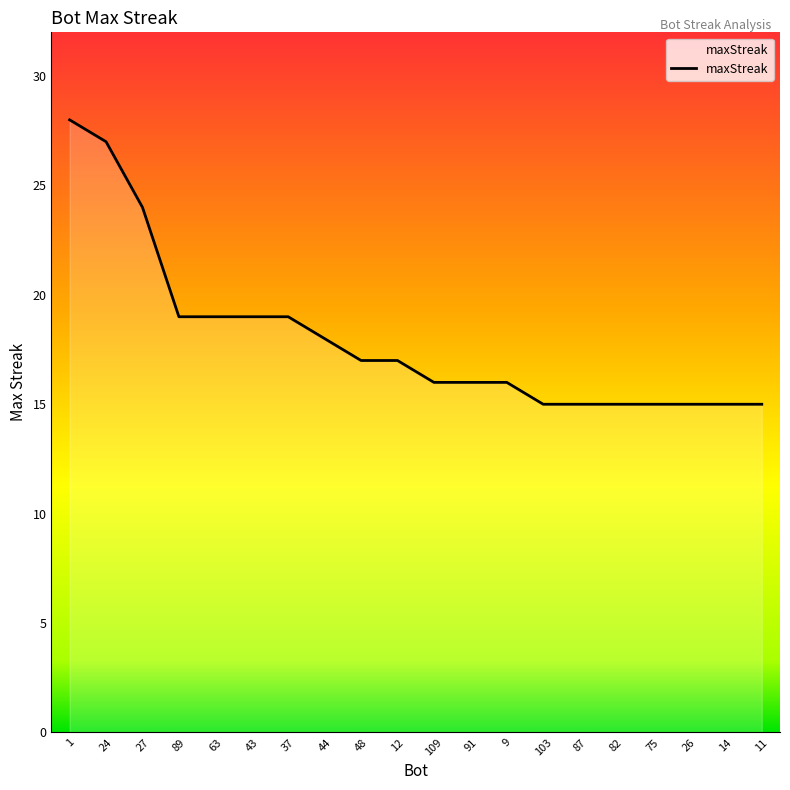

What position from the right is 9?

8